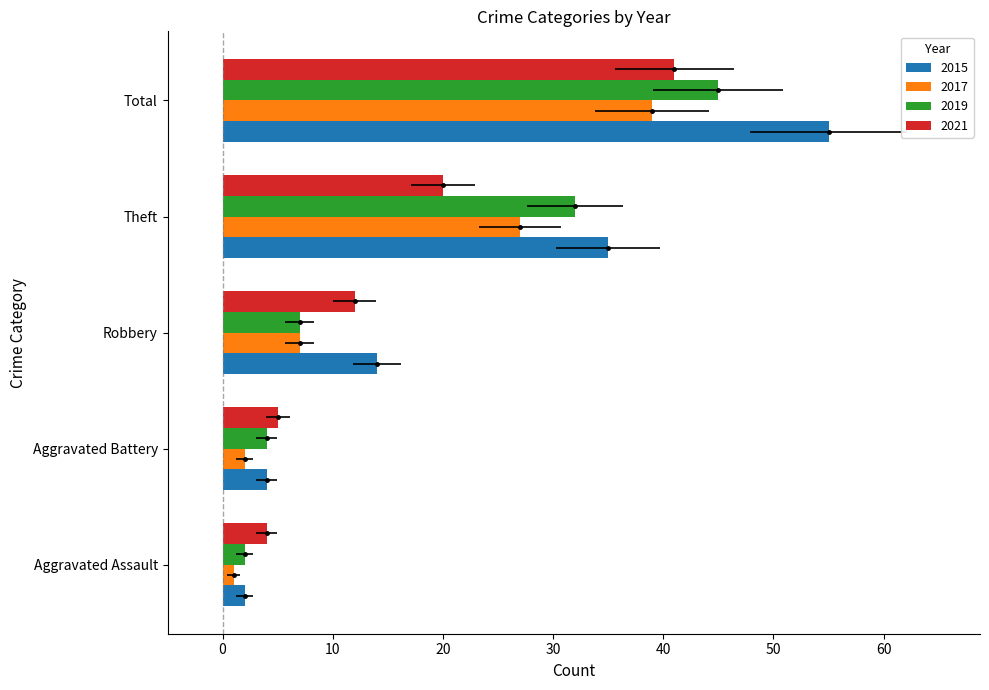

What is the label of the 2nd bar from the left?

Aggravated Battery